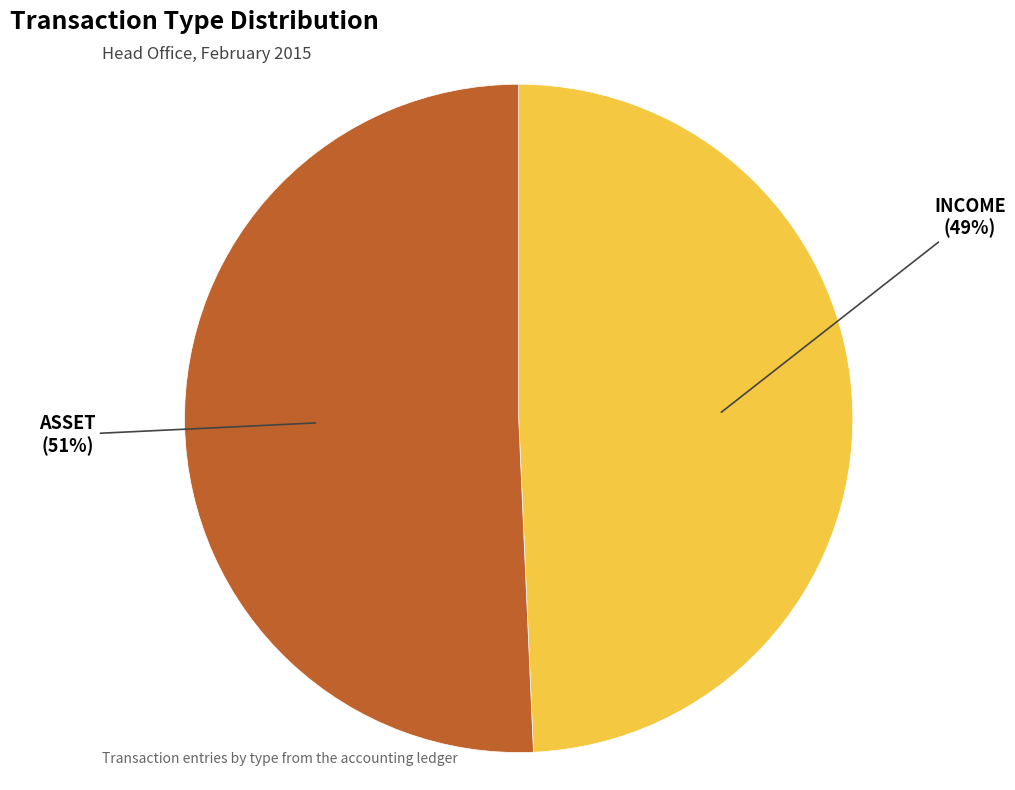

Is there a majority slice in this chart?

Yes